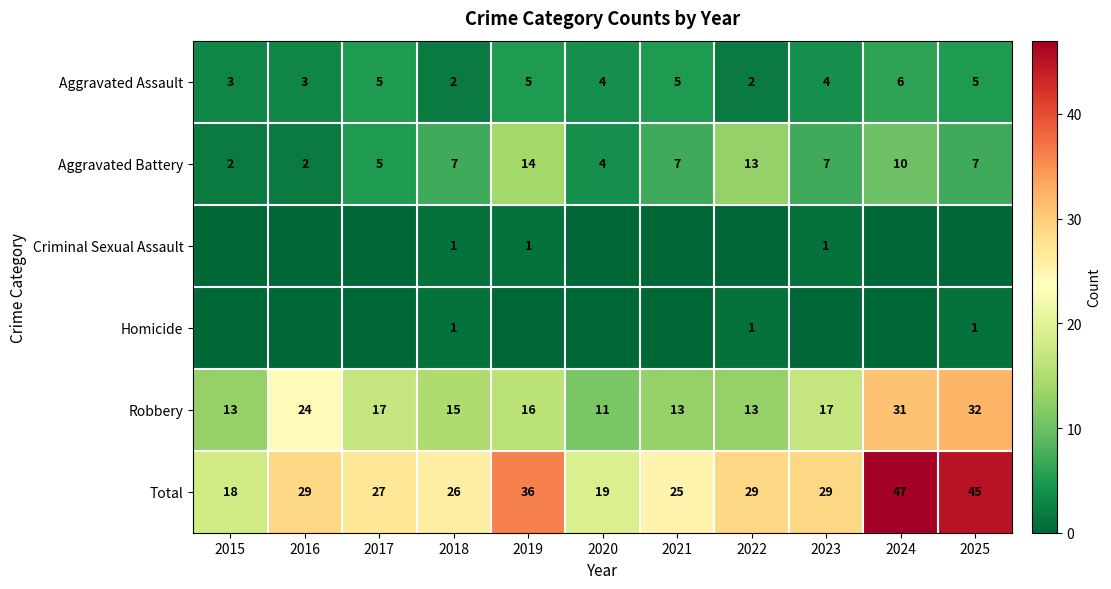

How many data points in Total are less than 29?

5